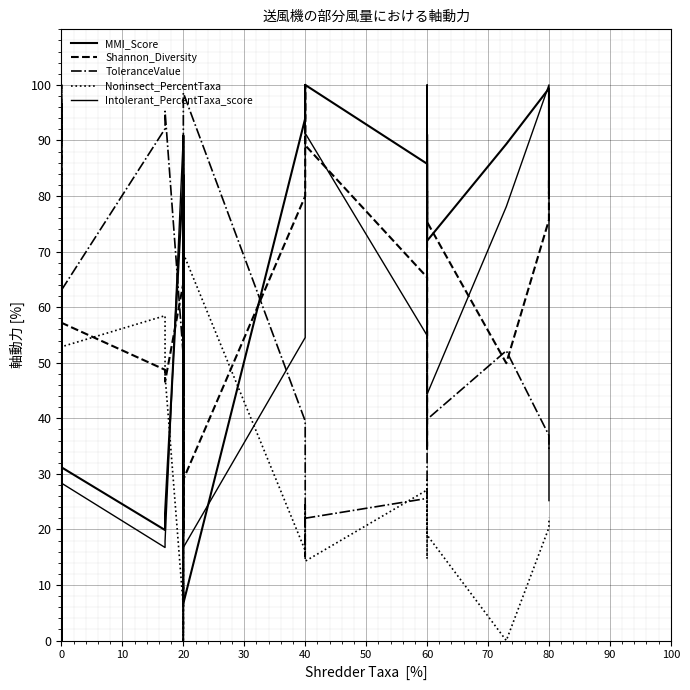

At how many categories does at least one series exceed 0?

36